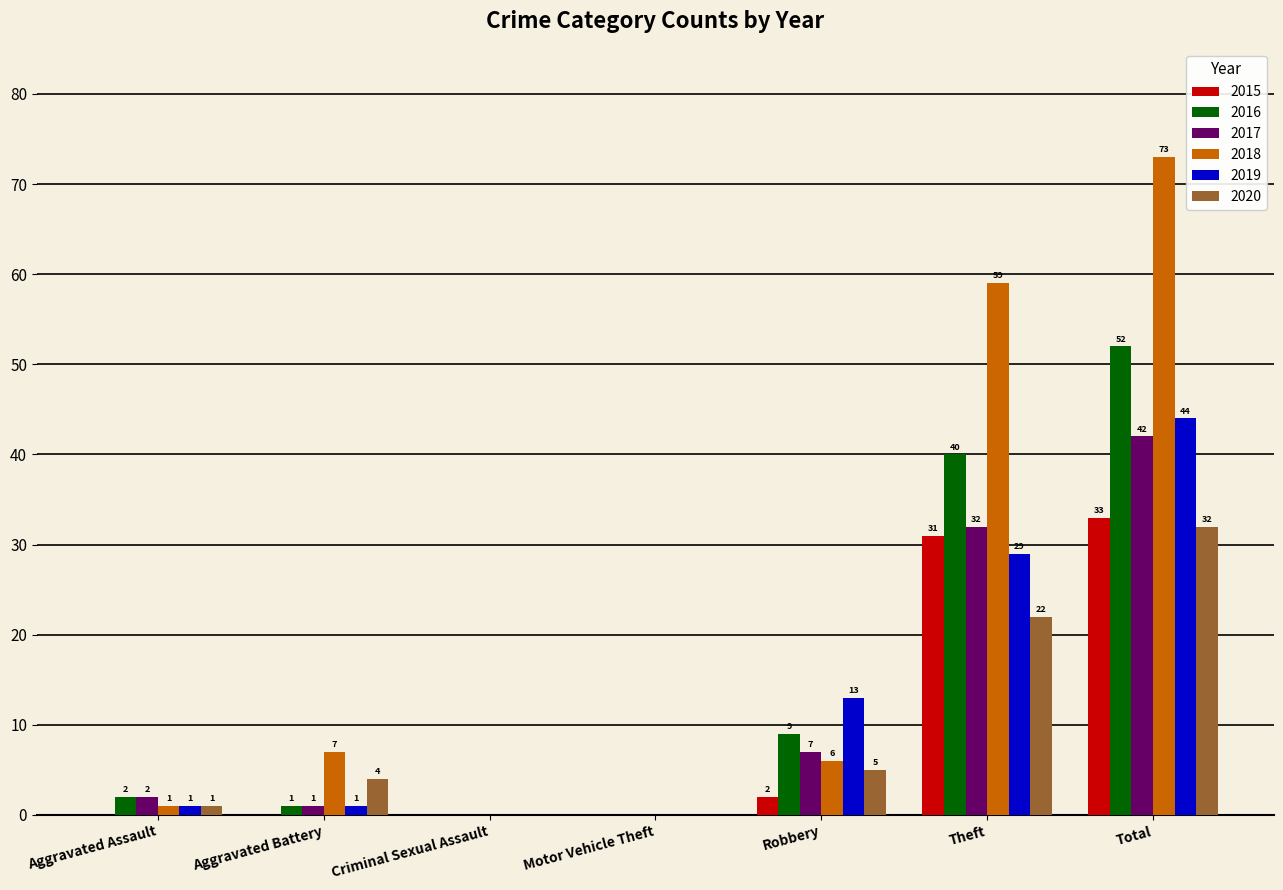

Reading right to left, what are all the values shown in this chart?

2015: 33	31	2	0	0	0	0
2016: 52	40	9	0	0	1	2
2017: 42	32	7	0	0	1	2
2018: 73	59	6	0	0	7	1
2019: 44	29	13	0	0	1	1
2020: 32	22	5	0	0	4	1